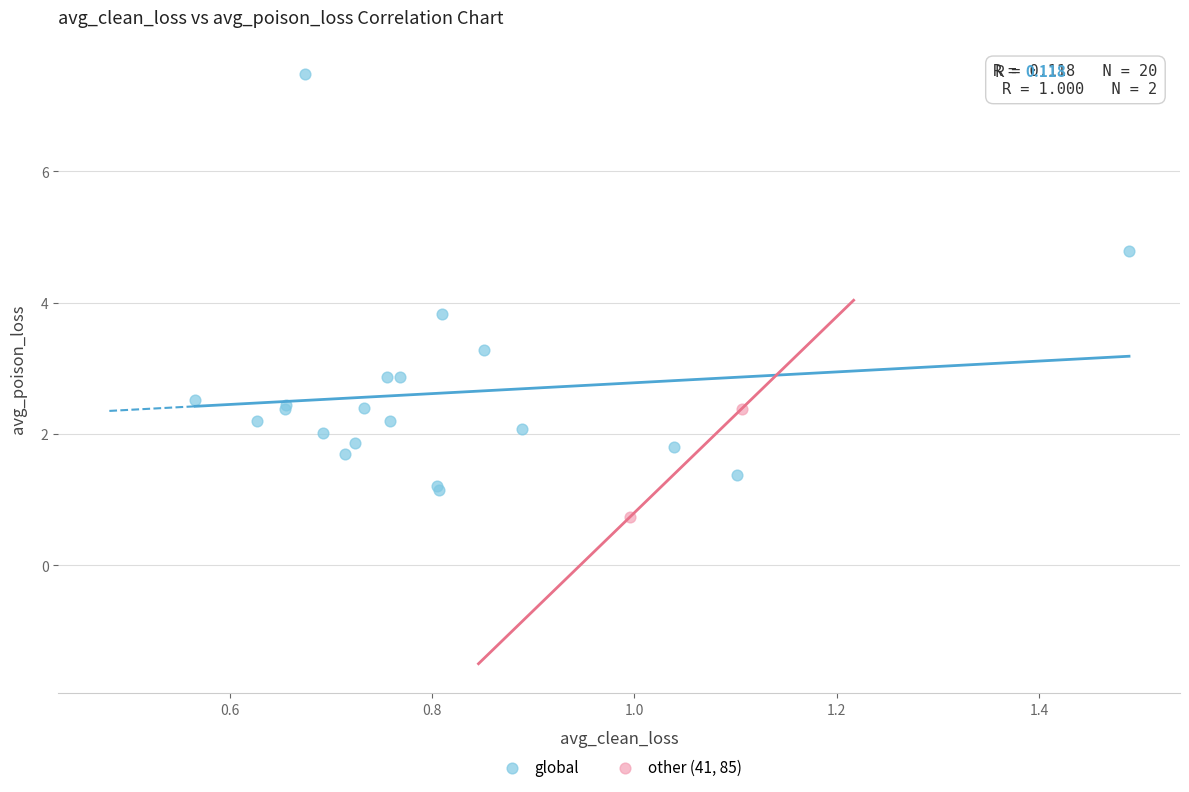

What are all the series names shown in the legend?

global, other (41, 85)